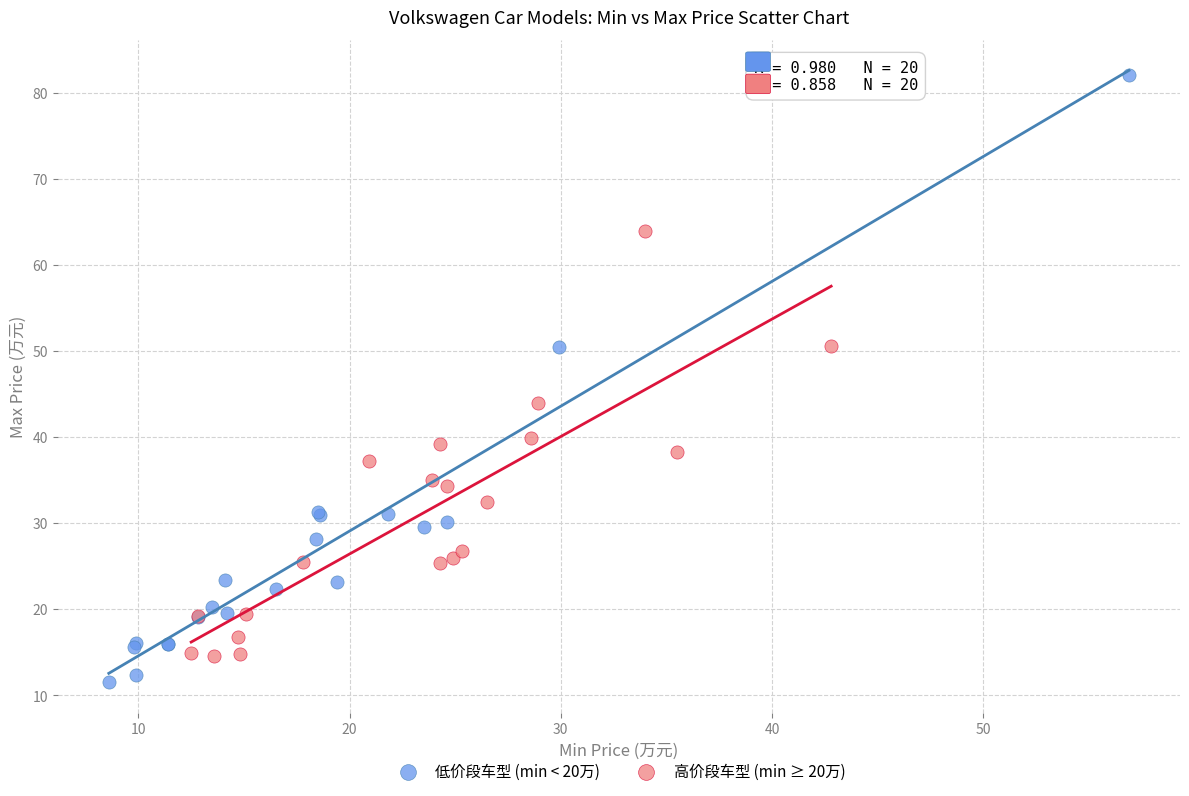

Which series reaches the maximum Y coordinate?

低价段车型 (min < 20万)